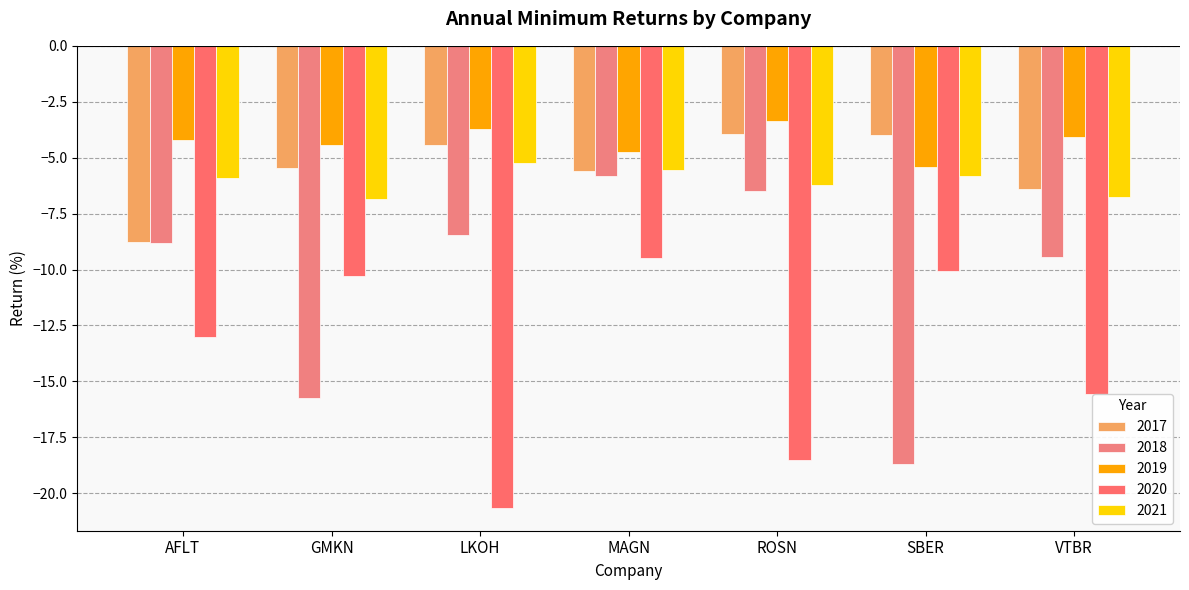

List the labels in order of 2018 value, smallest first.

SBER, GMKN, VTBR, AFLT, LKOH, ROSN, MAGN